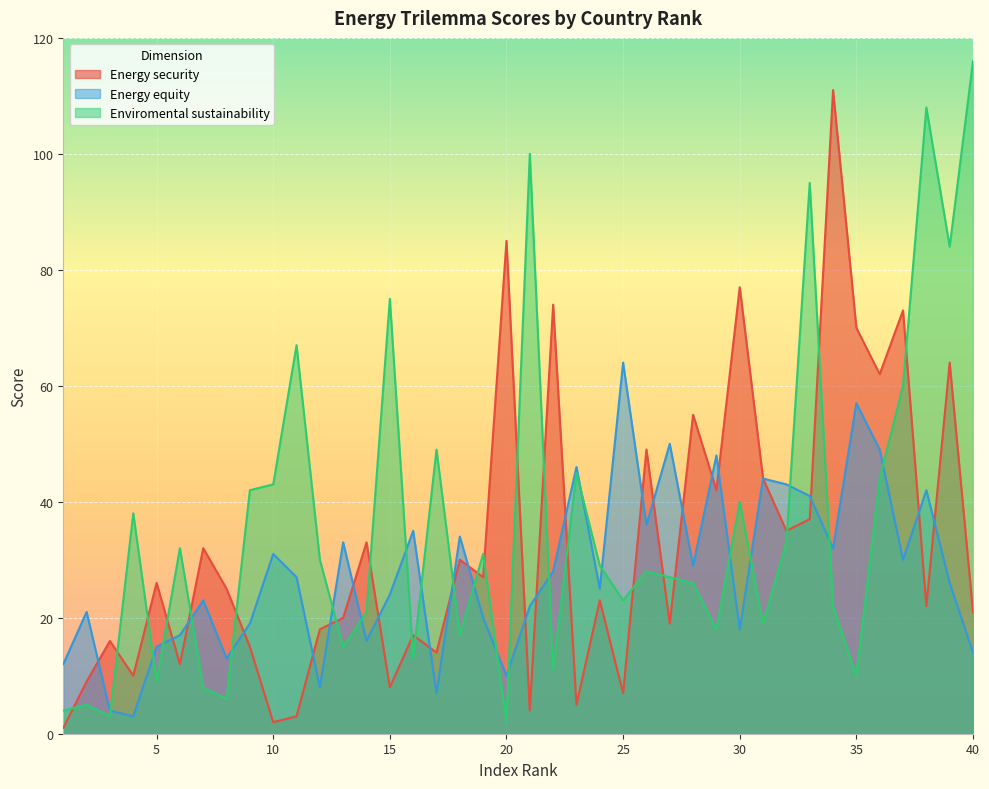

Which category has the highest value in the Energy equity series?

25